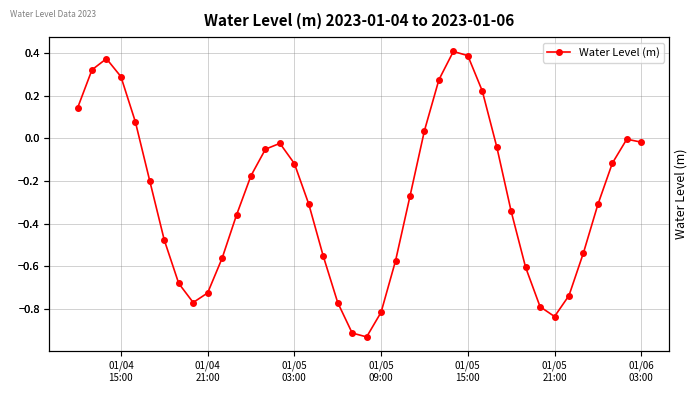

How many values are below zero?

30